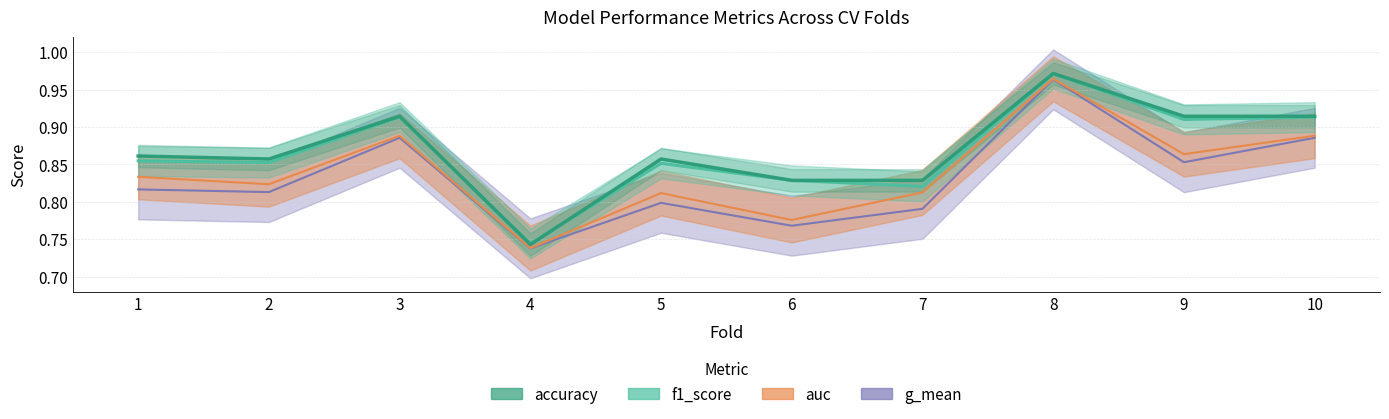

At which category is the sum across all series the highest?

8